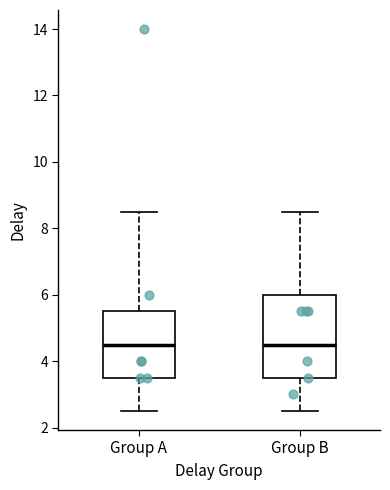

Comparing the boxes themselves (not the whiskers), which one is the tallest?

Group B